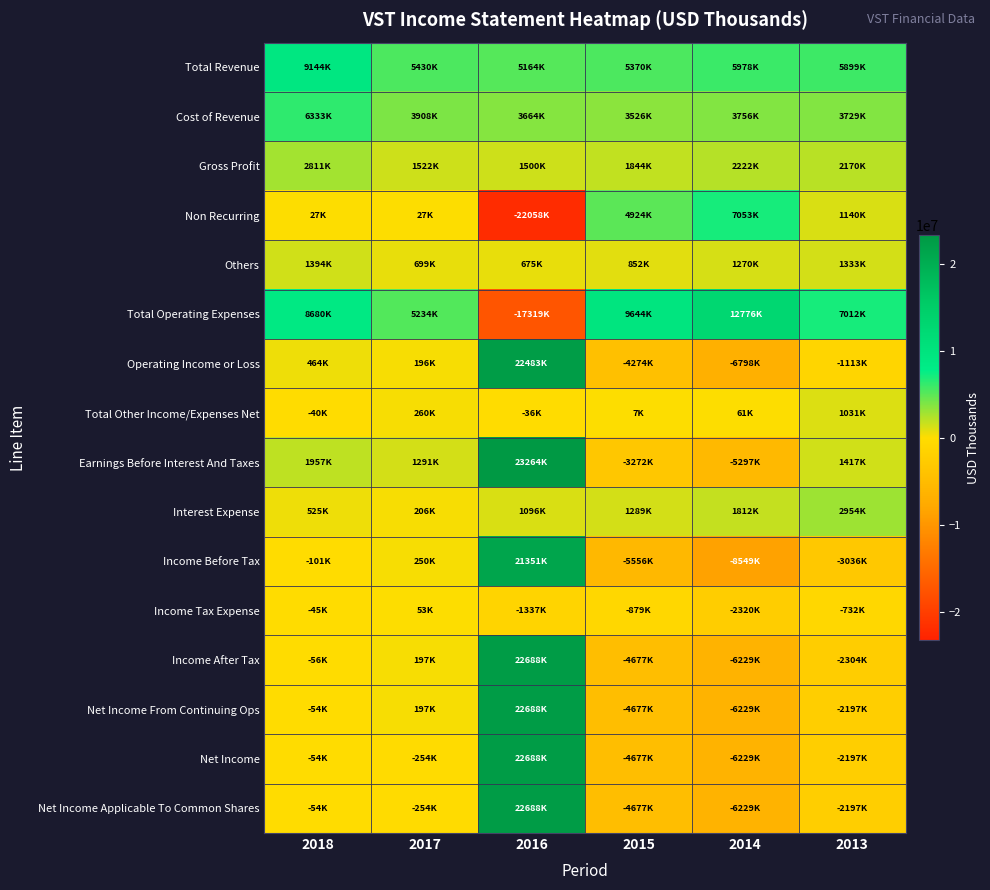

Reading left to right, what are all the values shown in this chart?

Total Revenue: 2018=9144000	2017=5430000	2016=5164000	2015=5370000	2014=5978000	2013=5899000
Cost of Revenue: 2018=6333000	2017=3908000	2016=3664000	2015=3526000	2014=3756000	2013=3729000
Gross Profit: 2018=2811000	2017=1522000	2016=1500000	2015=1844000	2014=2222000	2013=2170000
Non Recurring: 2018=27000	2017=27000	2016=-22058000	2015=4924000	2014=7053000	2013=1140000
Others: 2018=1394000	2017=699000	2016=675000	2015=852000	2014=1270000	2013=1333000
Total Operating Expenses: 2018=8680000	2017=5234000	2016=-17319000	2015=9644000	2014=12776000	2013=7012000
Operating Income or Loss: 2018=464000	2017=196000	2016=22483000	2015=-4274000	2014=-6798000	2013=-1113000
Total Other Income/Expenses Net: 2018=-40000	2017=260000	2016=-36000	2015=7000	2014=61000	2013=1031000
Earnings Before Interest And Taxes: 2018=1957000	2017=1291000	2016=23264000	2015=-3272000	2014=-5297000	2013=1417000
Interest Expense: 2018=525000	2017=206000	2016=1096000	2015=1289000	2014=1812000	2013=2954000
Income Before Tax: 2018=-101000	2017=250000	2016=21351000	2015=-5556000	2014=-8549000	2013=-3036000
Income Tax Expense: 2018=-45000	2017=53000	2016=-1337000	2015=-879000	2014=-2320000	2013=-732000
Income After Tax: 2018=-56000	2017=197000	2016=22688000	2015=-4677000	2014=-6229000	2013=-2304000
Net Income From Continuing Ops: 2018=-54000	2017=197000	2016=22688000	2015=-4677000	2014=-6229000	2013=-2197000
Net Income: 2018=-54000	2017=-254000	2016=22688000	2015=-4677000	2014=-6229000	2013=-2197000
Net Income Applicable To Common Shares: 2018=-54000	2017=-254000	2016=22688000	2015=-4677000	2014=-6229000	2013=-2197000